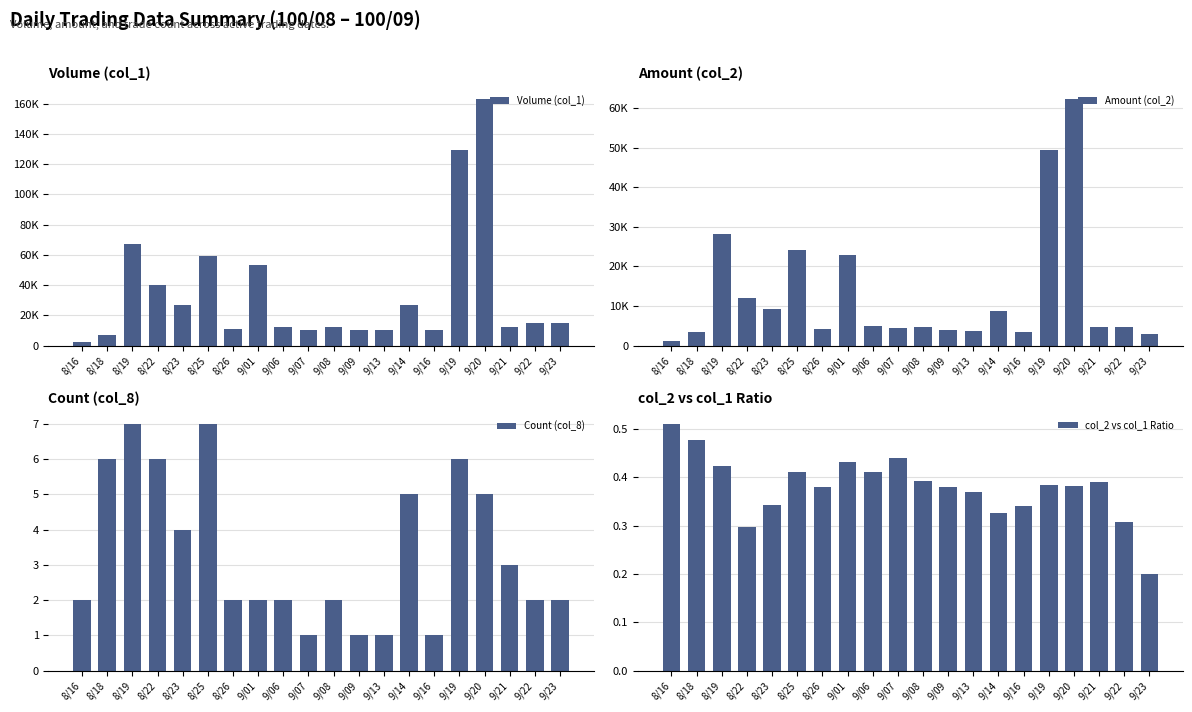

Rank the categories by Count (col_8) value from lowest to highest.

9/07, 9/09, 9/13, 9/16, 8/16, 8/26, 9/01, 9/06, 9/08, 9/22, 9/23, 9/21, 8/23, 9/14, 9/20, 8/18, 8/22, 9/19, 8/19, 8/25